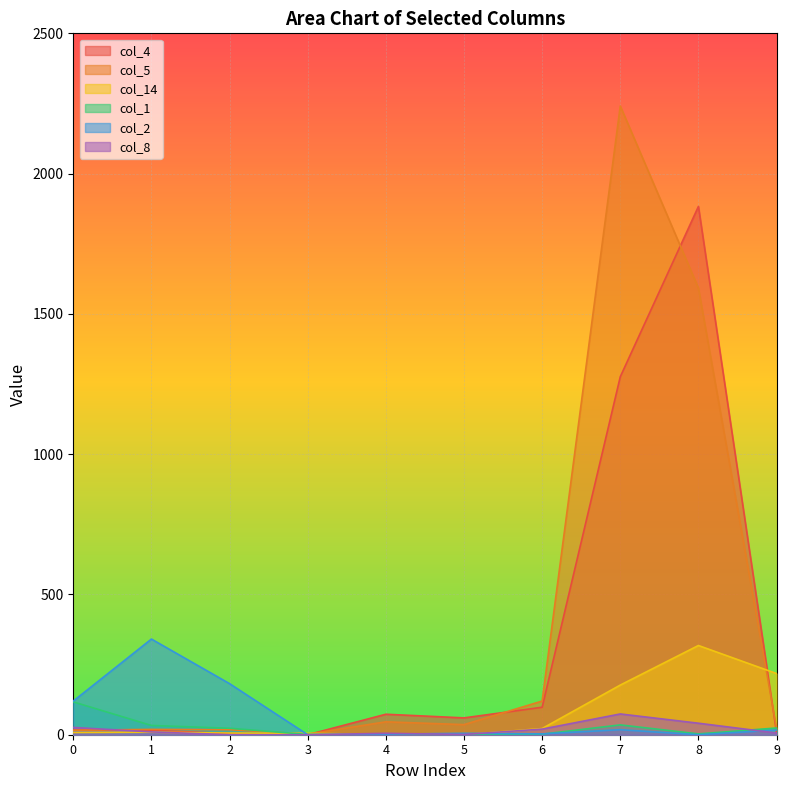

How many distinct data groups are displayed?

6